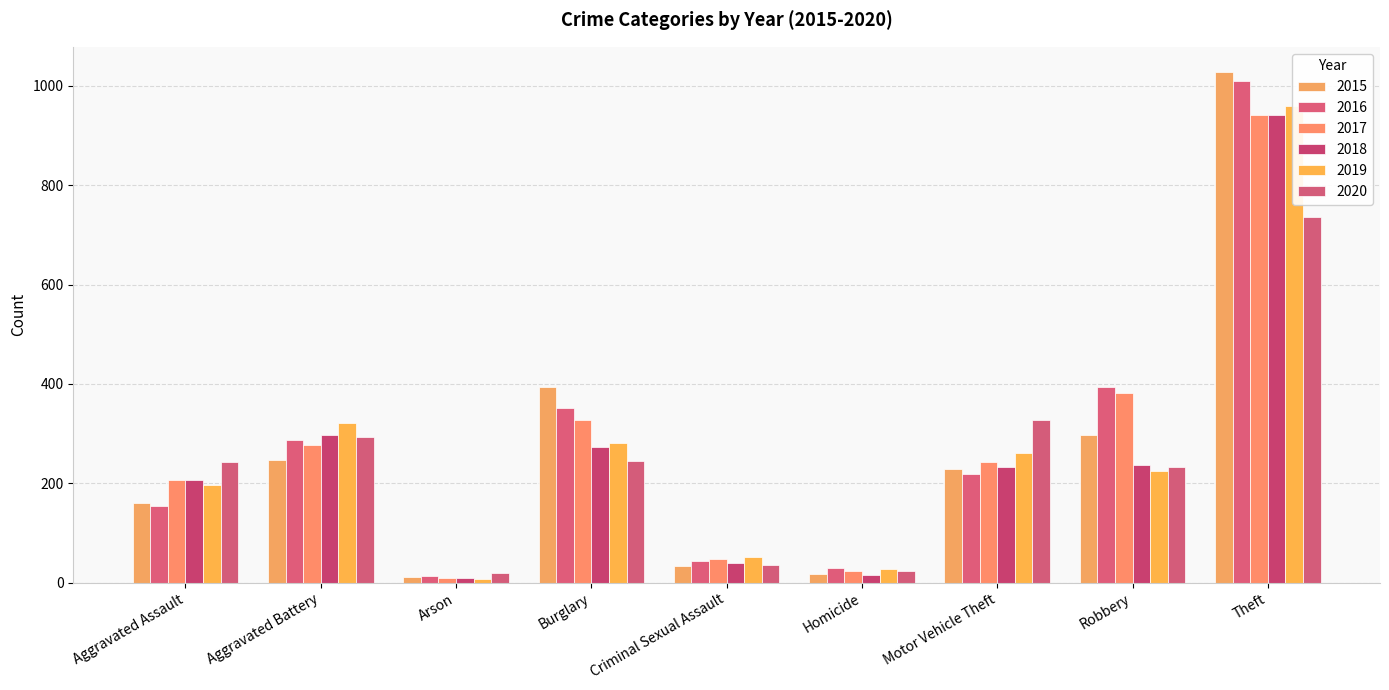

Between Aggravated Assault and Criminal Sexual Assault, which series saw the biggest shift?

2020